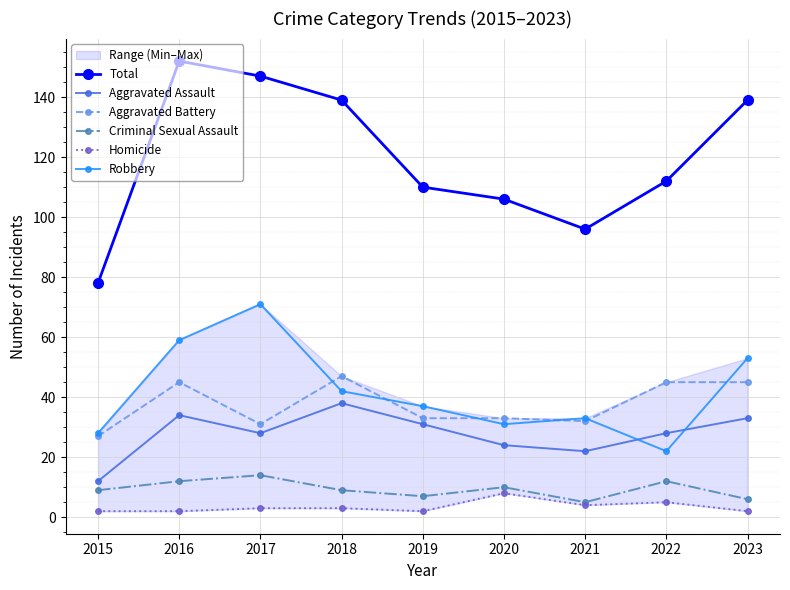

What value does the Criminal Sexual Assault series have at 2019?

7